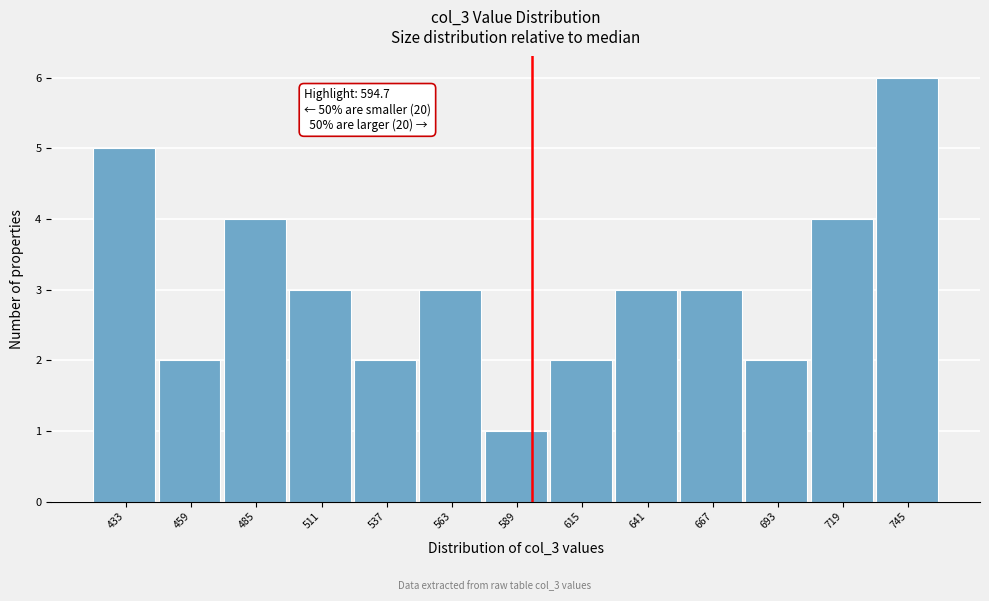

Over which range of the x-axis is the bar tallest?

730 to 760